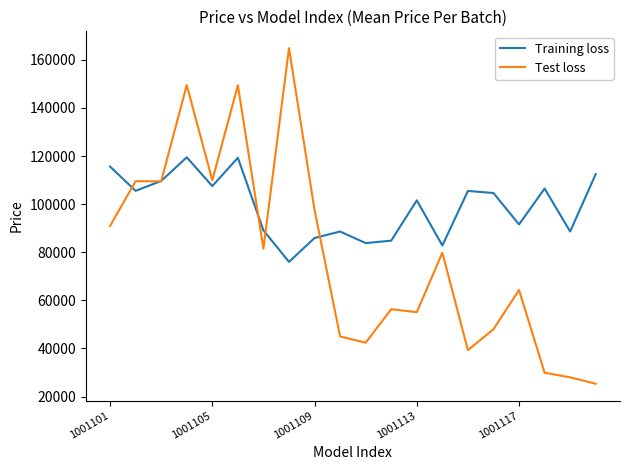

Does the chart display data point markers on the line(s)?

No